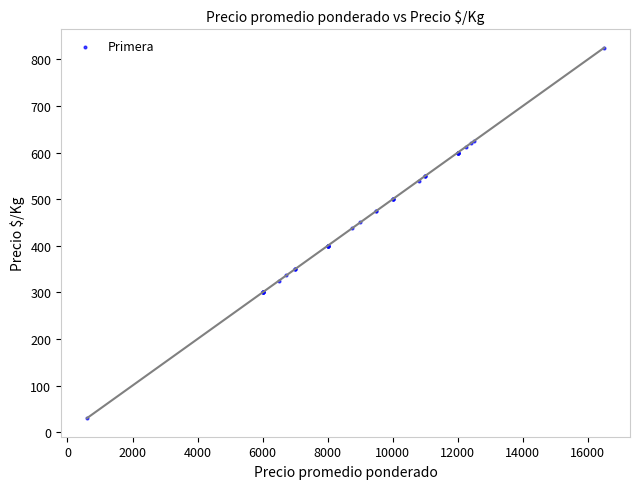

What Y value in the scatter plot is closest to 427?

438